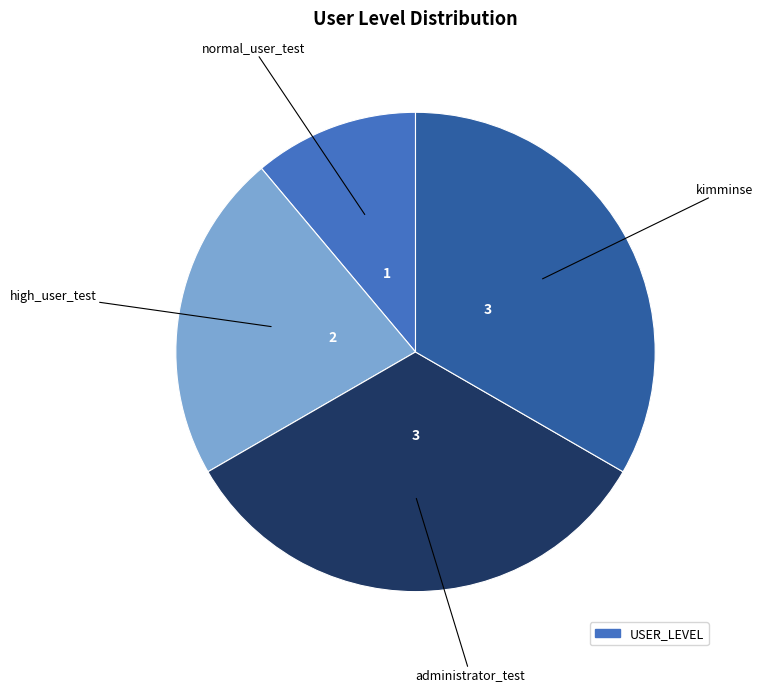

Is there a majority slice in this chart?

No